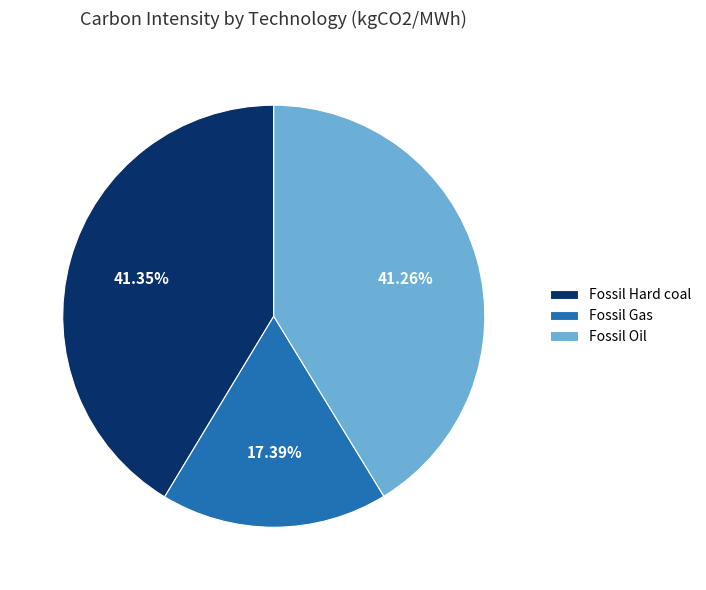

Is there any slice that represents more than half of the pie?

No